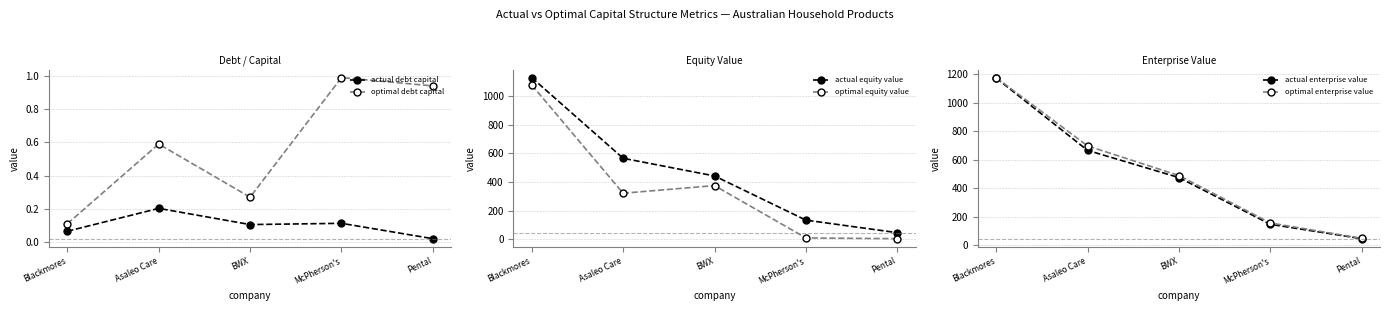

What is the difference between the second highest and minimum values in the actual debt capital series?

0.1